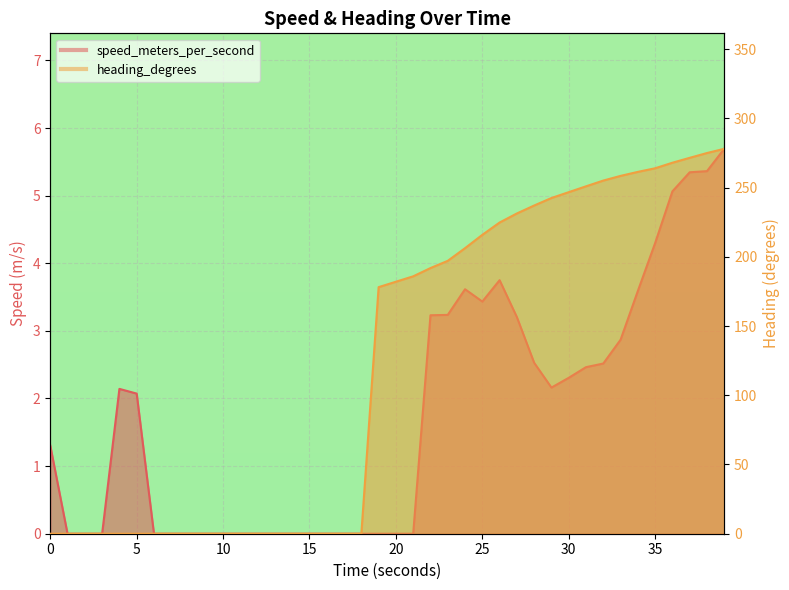

At how many categories does at least one series exceed 96?

21